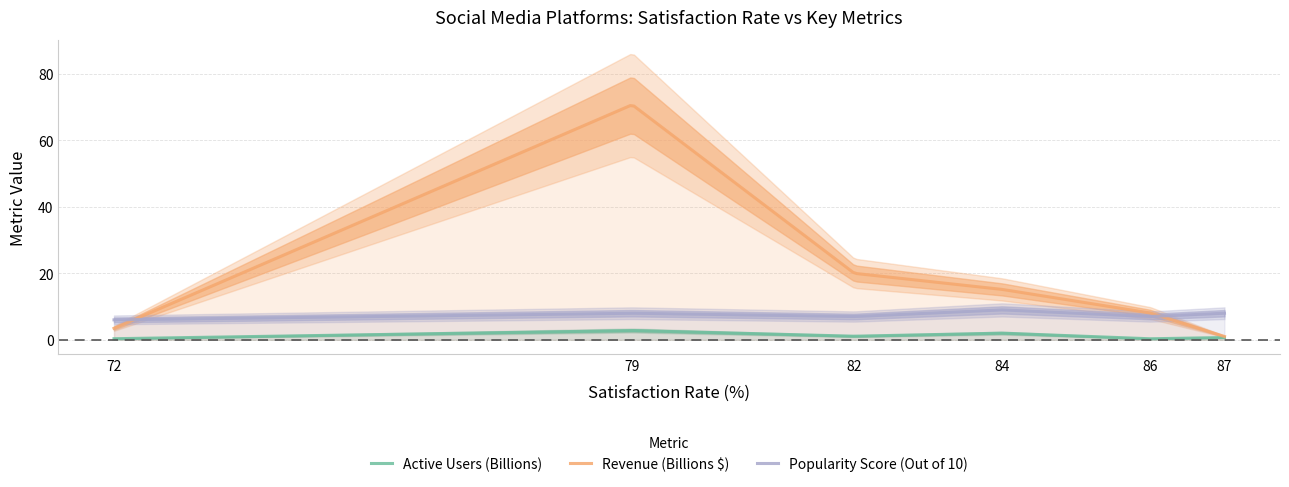

What is the value of the Popularity Score (Out of 10) point at the 4th from the left?

9.0